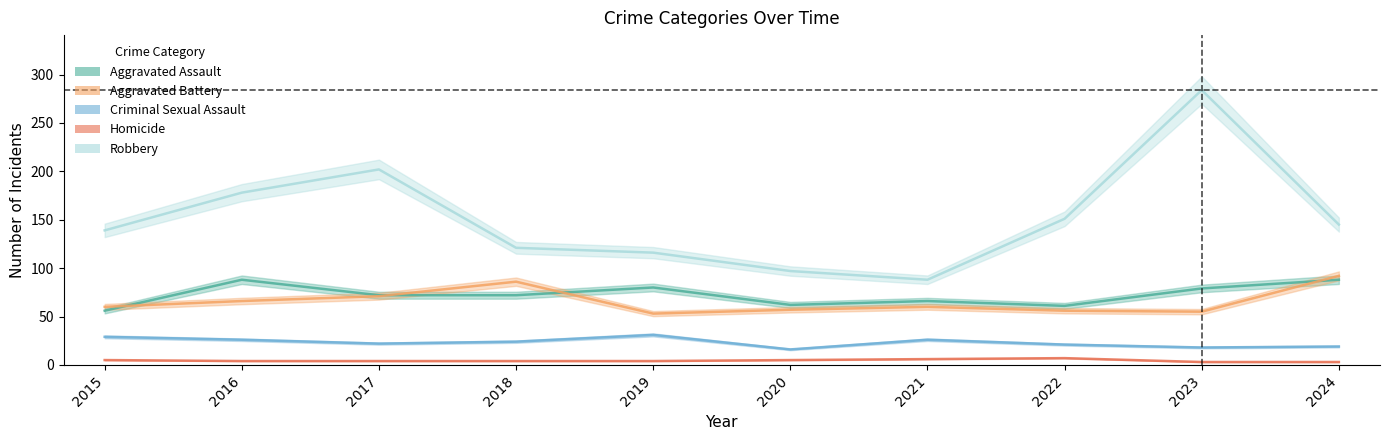

How many lines are shown in the chart?

5